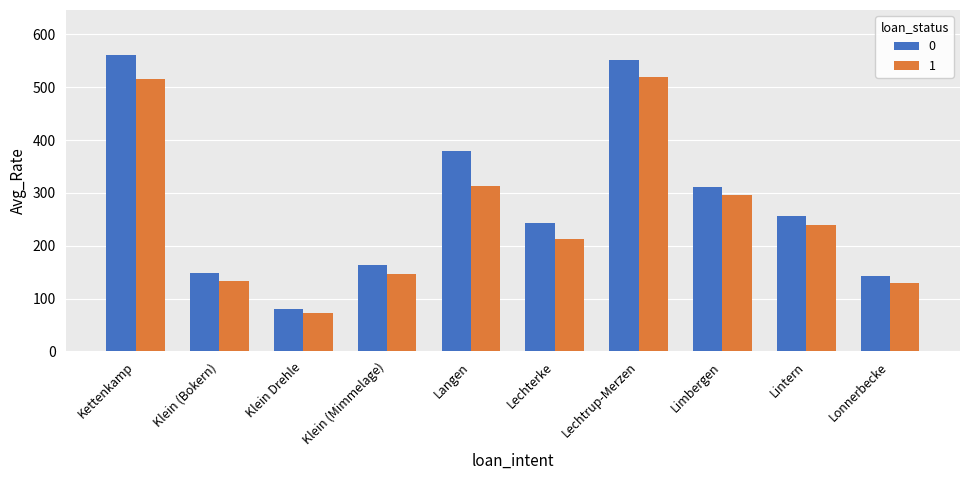

List the series in order of their overall mean, lowest first.

1, 0